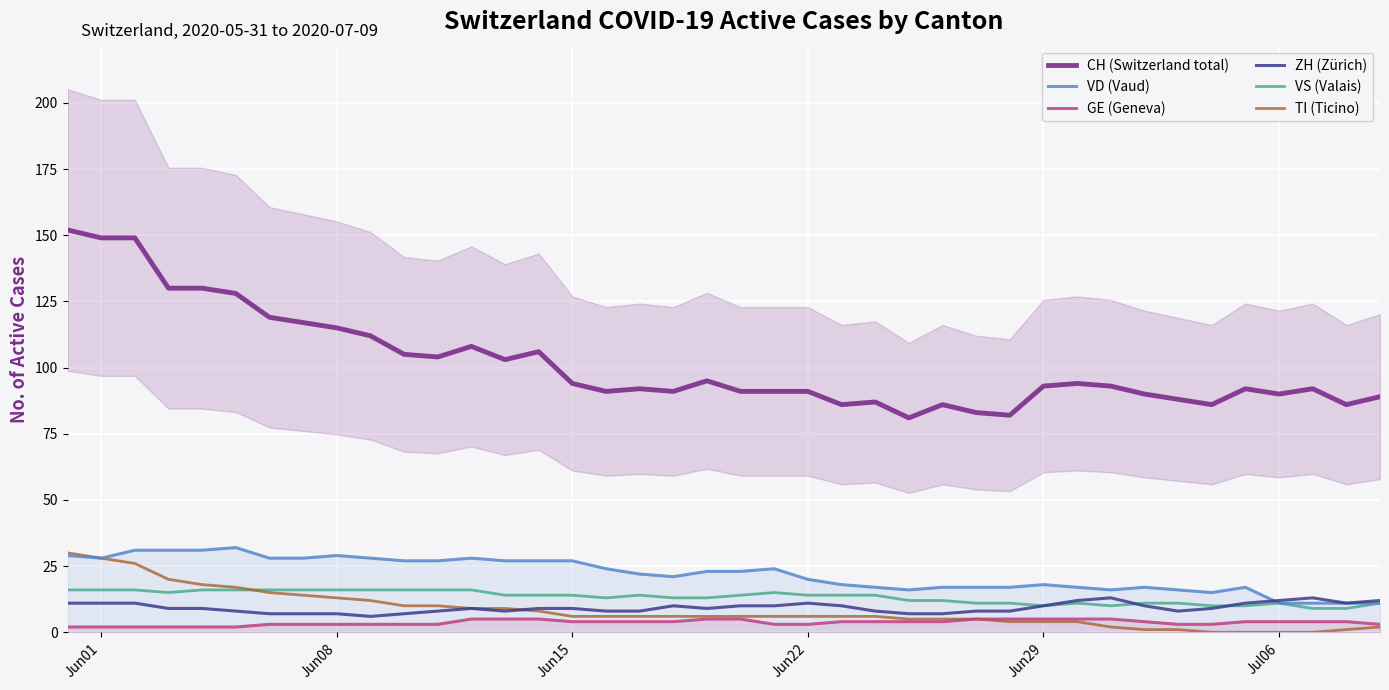

Does the chart display data point markers on the line(s)?

No